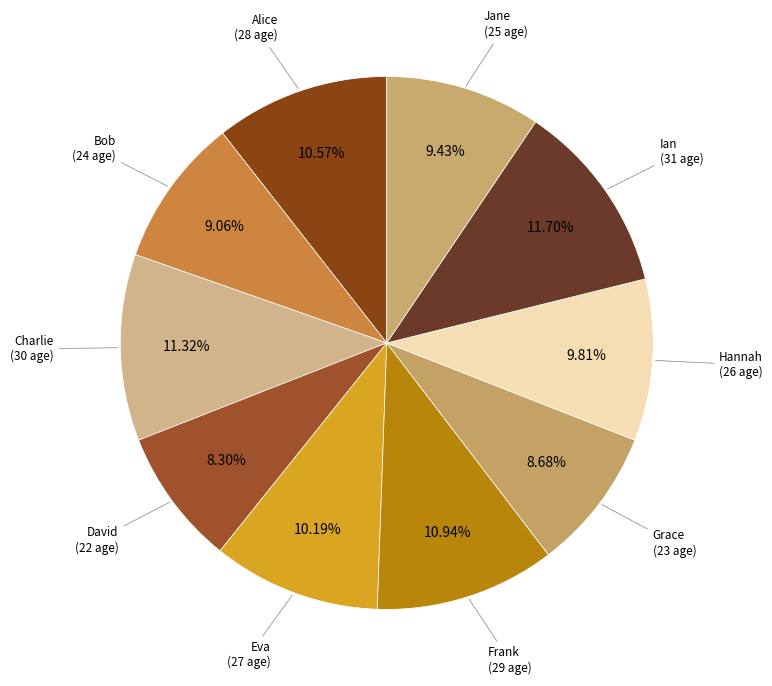

To the nearest percent, what is the difference between the largest and smallest slice percentages?

3%